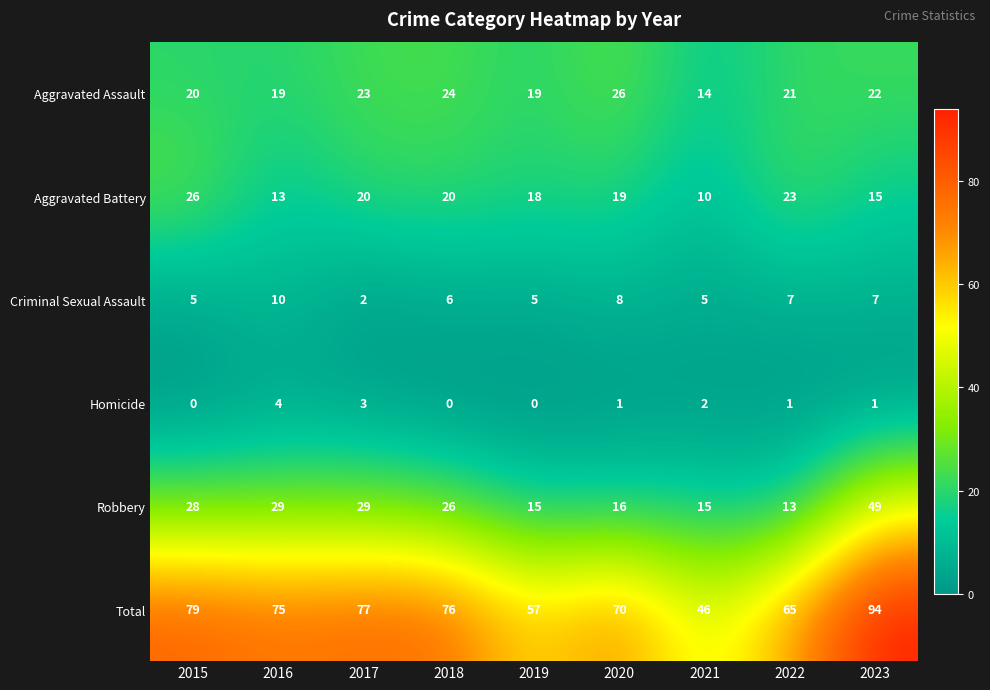

At which category is the sum across all series the highest?

2023